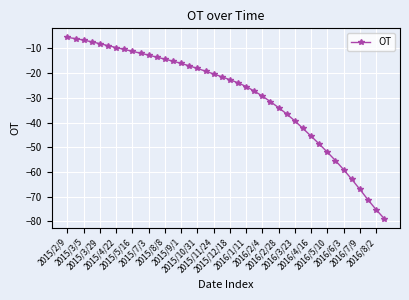

Is this an area chart (filled region under the line)?

No